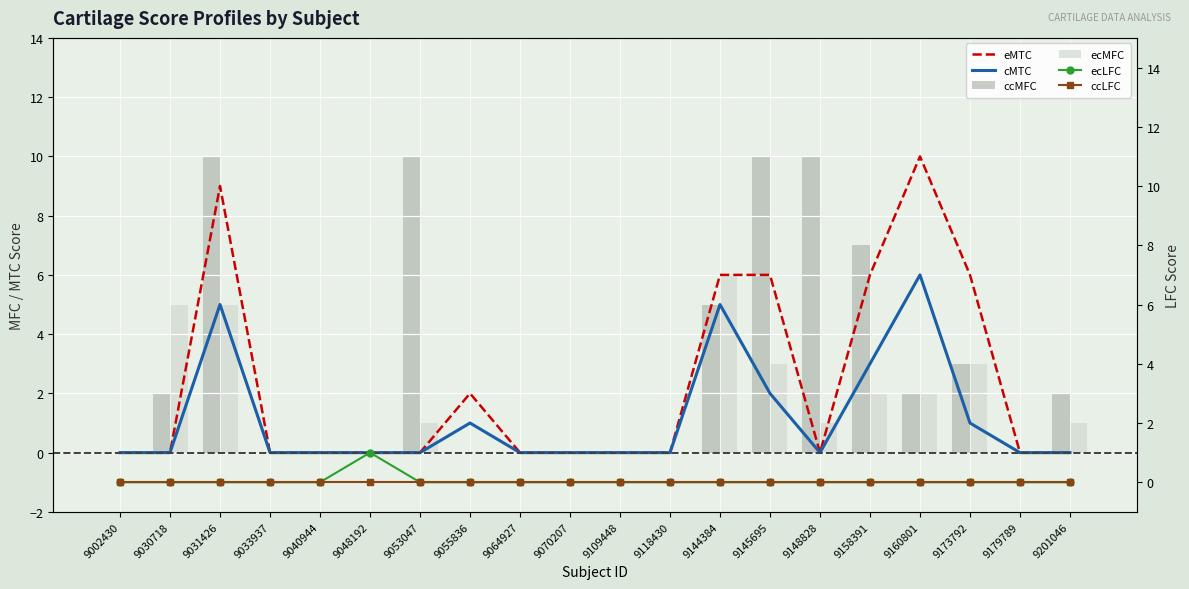

At which category does the chart reach its peak across all series?

9160801